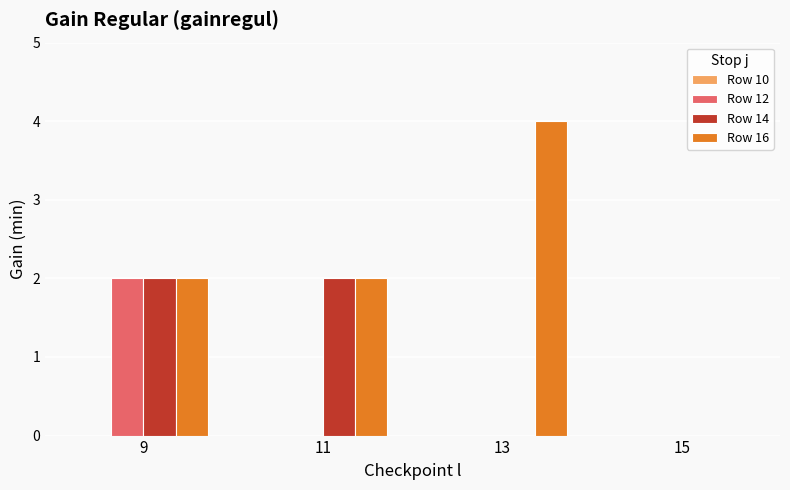

Which series changed the most between 9 and 11?

Row 12